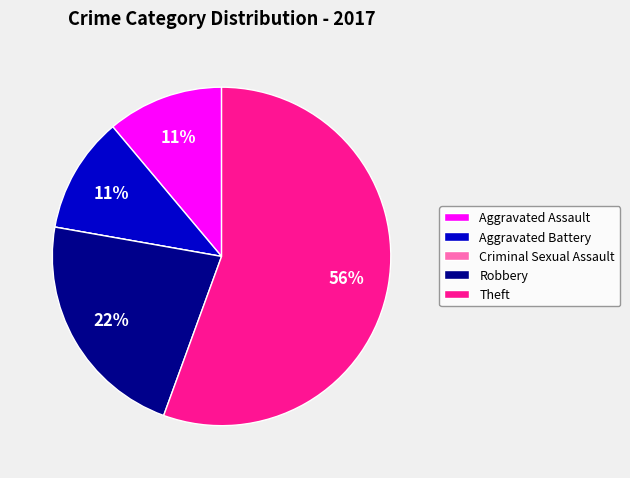

Which slice is the largest?

Theft